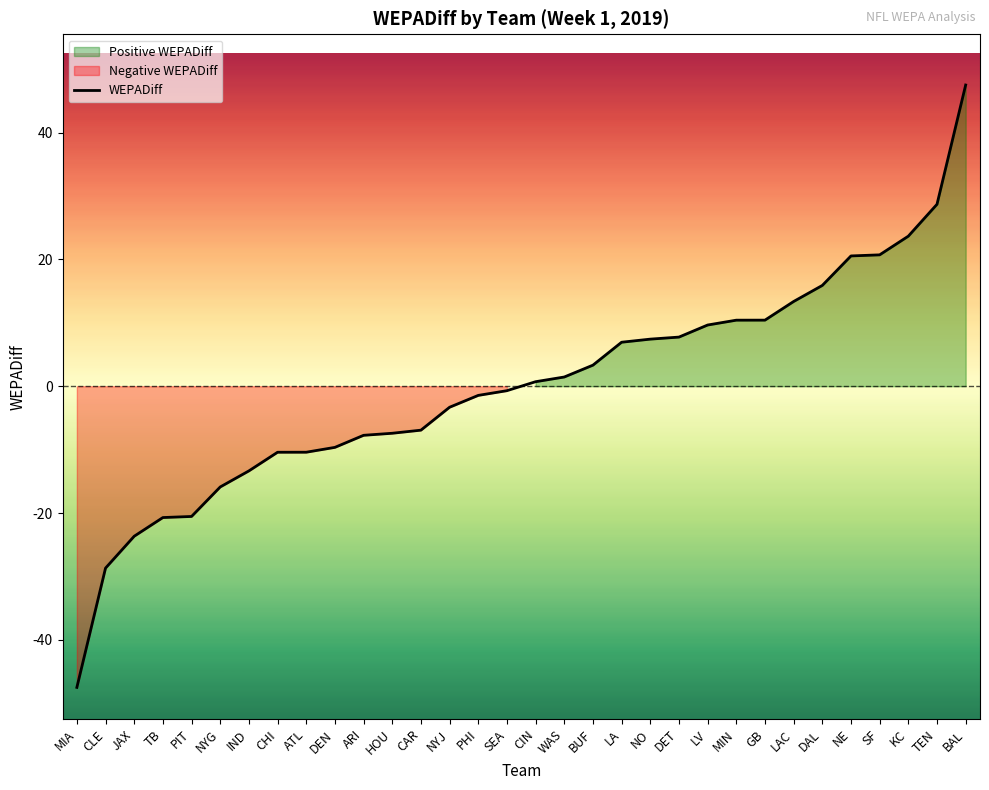

Is it true that the value at TB is -20.7?

True